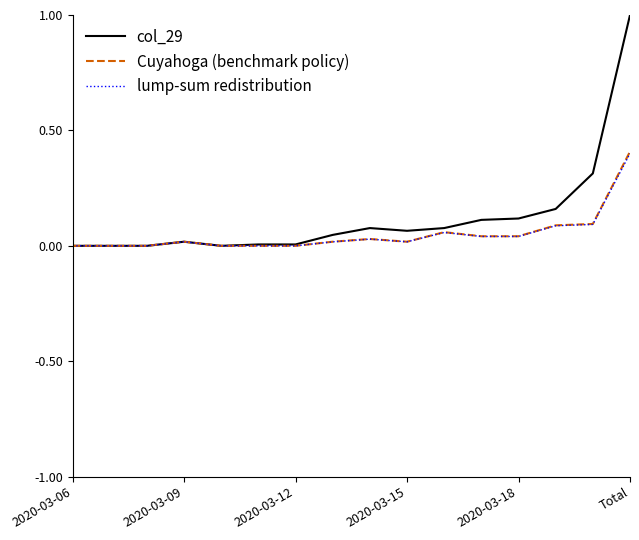

Which series has the widest spread of values?

col_29